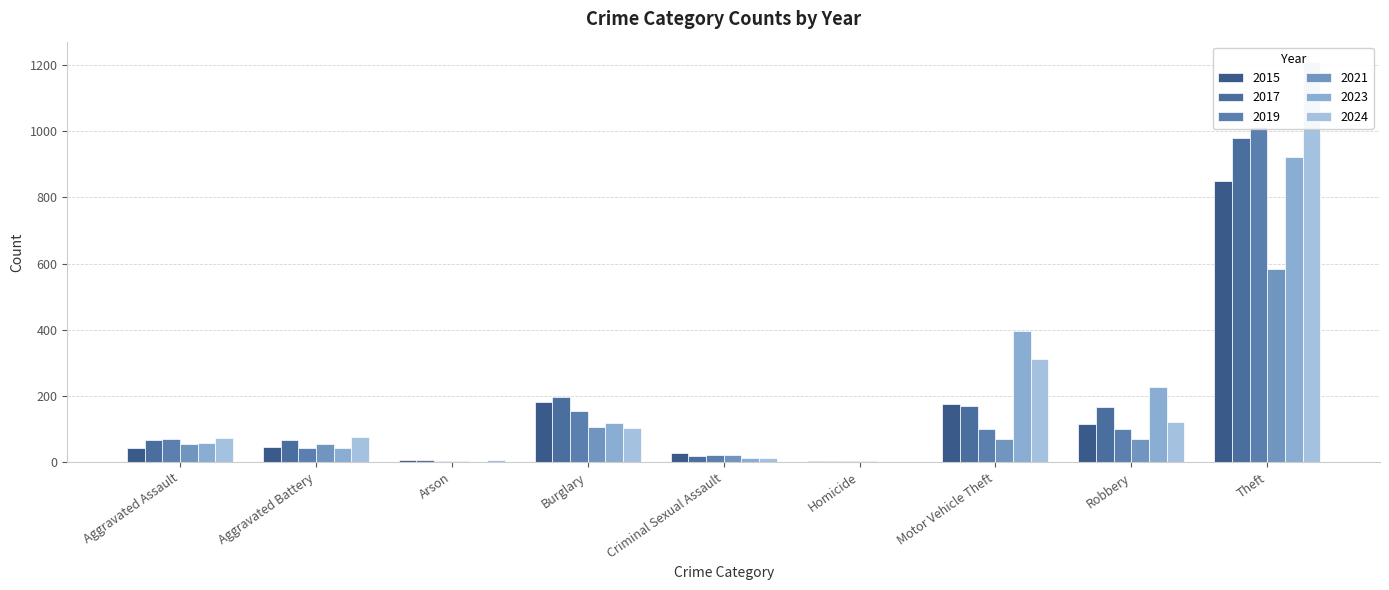

Which series has the largest total across all categories?

2024